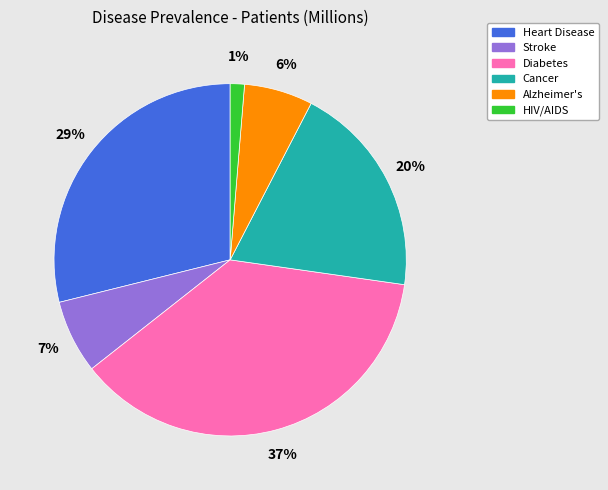

What is the largest slice in the pie chart?

Diabetes